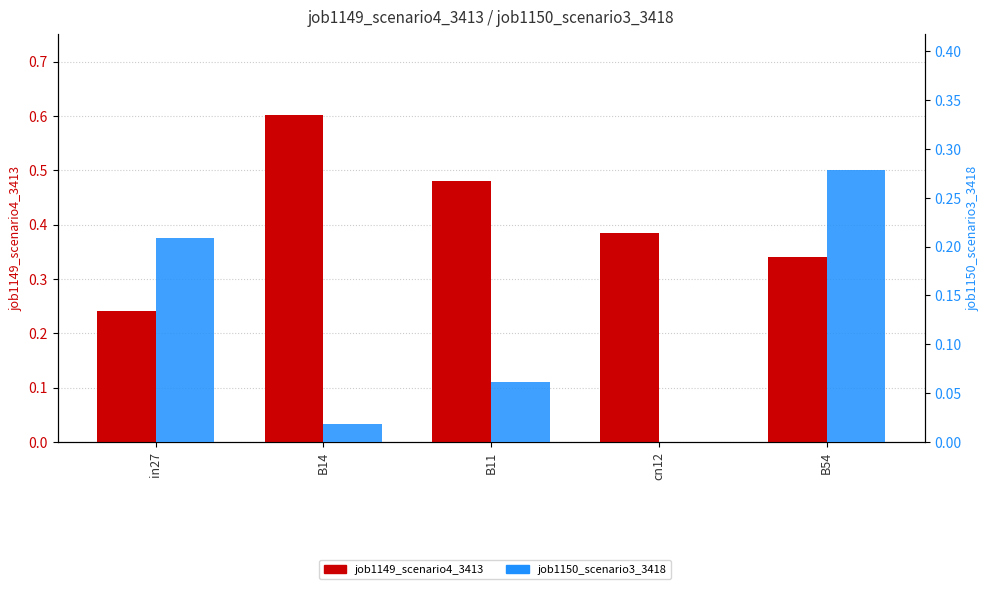

True or false: job1149_scenario4_3413 has a value of 0.3 at B14.

False